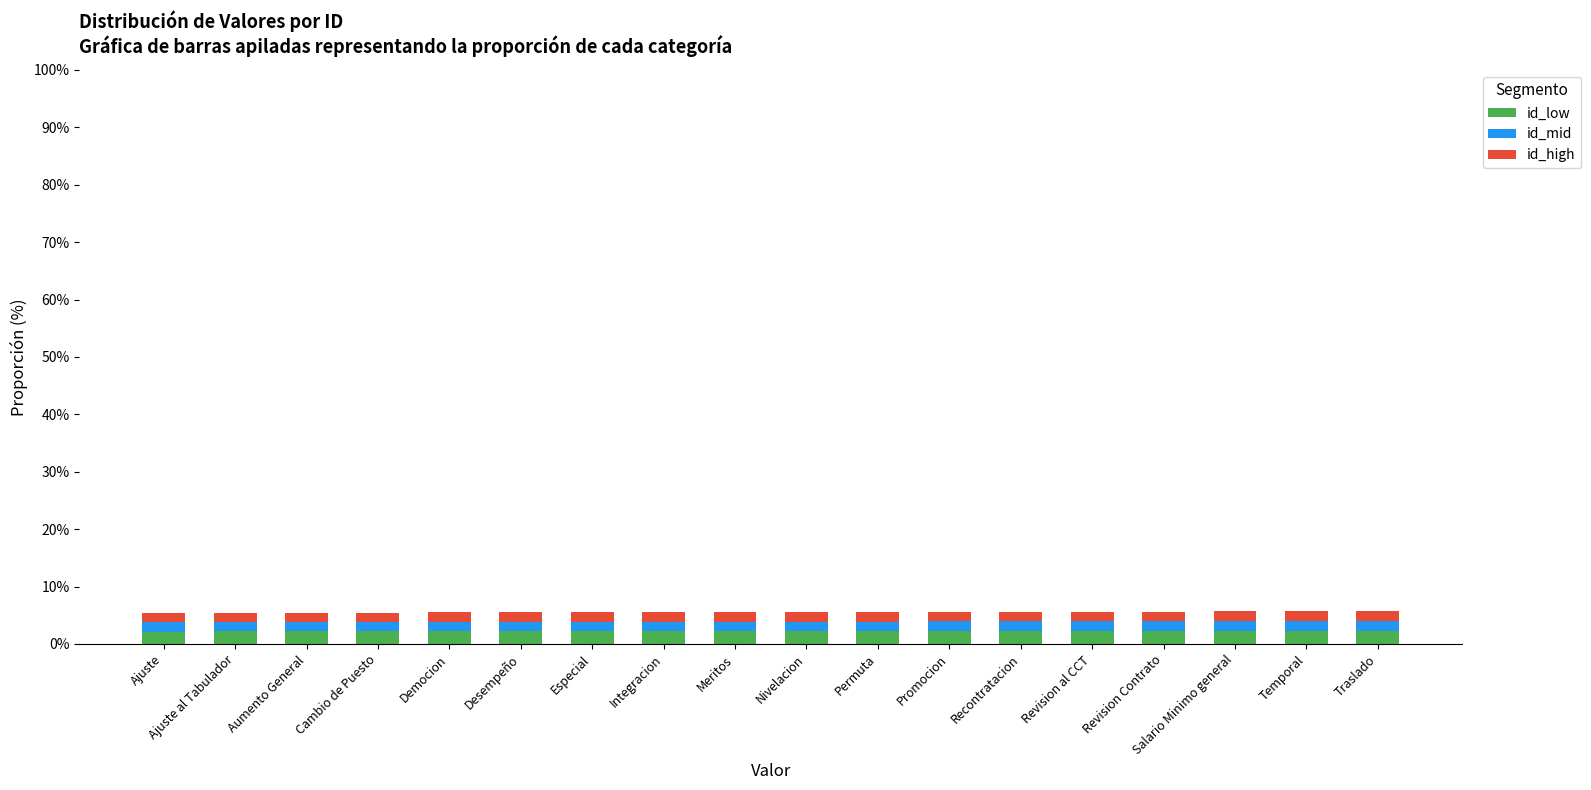

What is the minimum value for id_low?

2.2